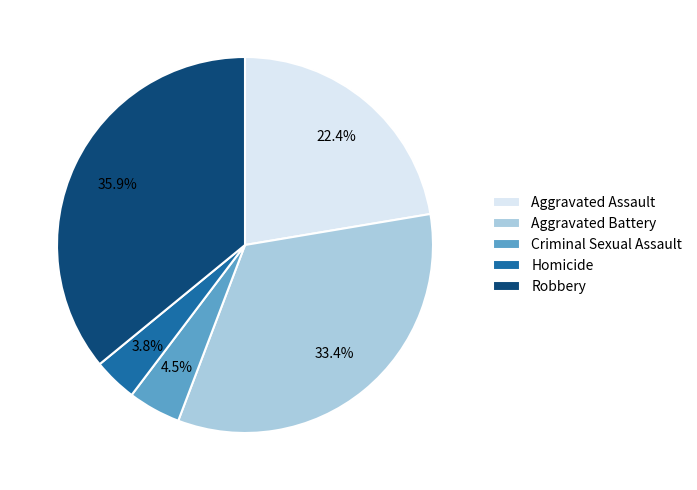

Which slice is the largest?

Robbery